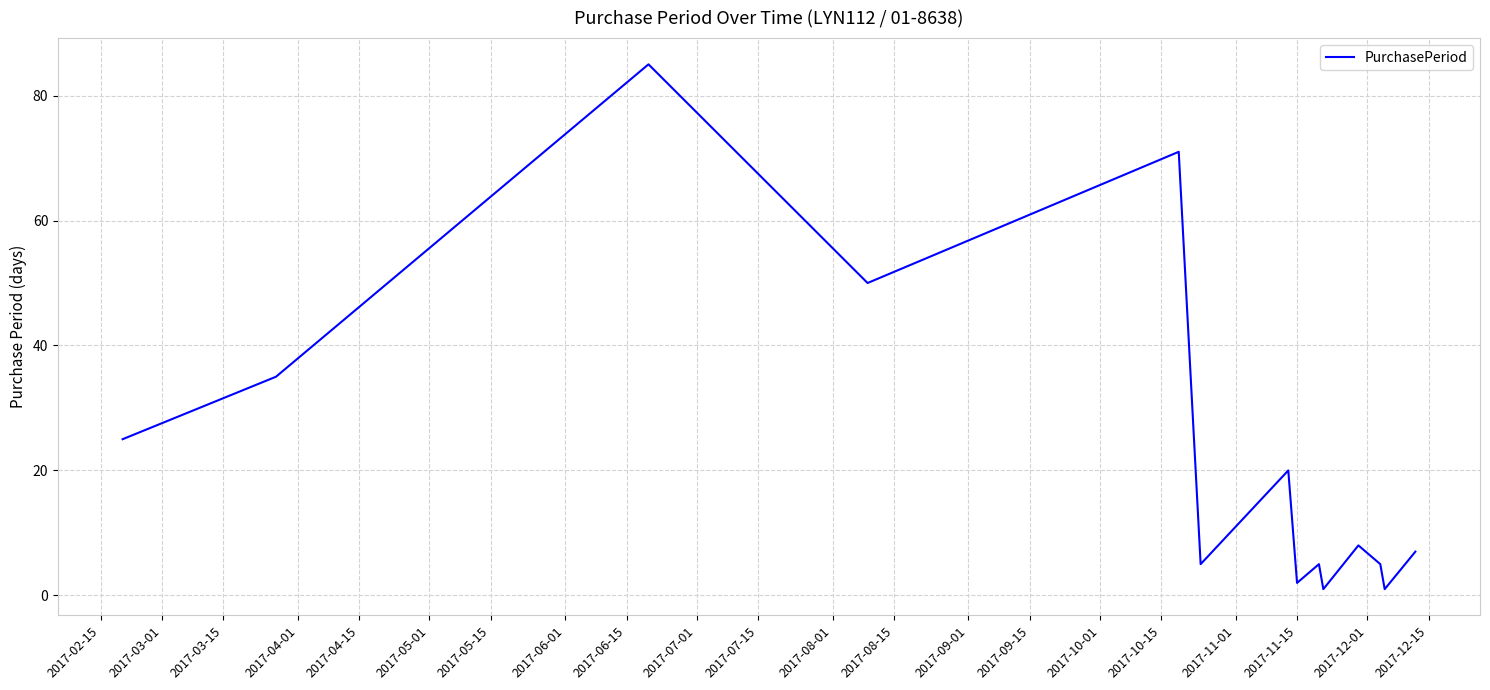

What is the greatest value displayed?

85